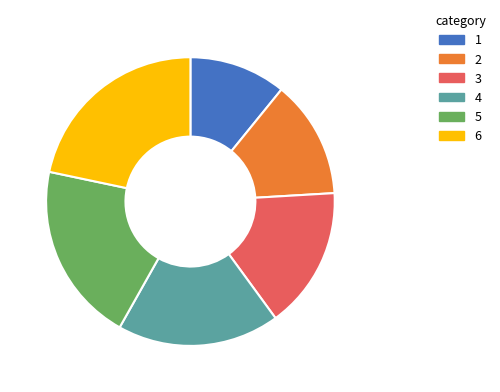

How many segments does this pie chart have?

6